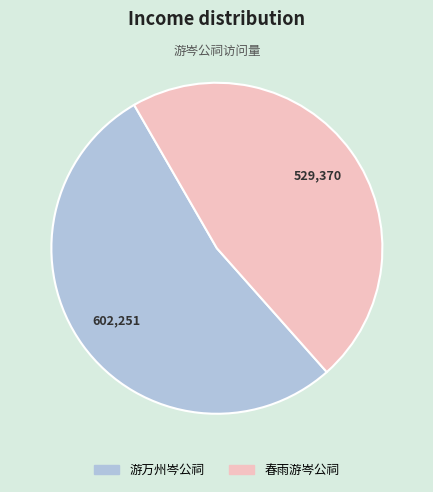

What is the smallest slice in the pie chart?

春雨游岑公祠